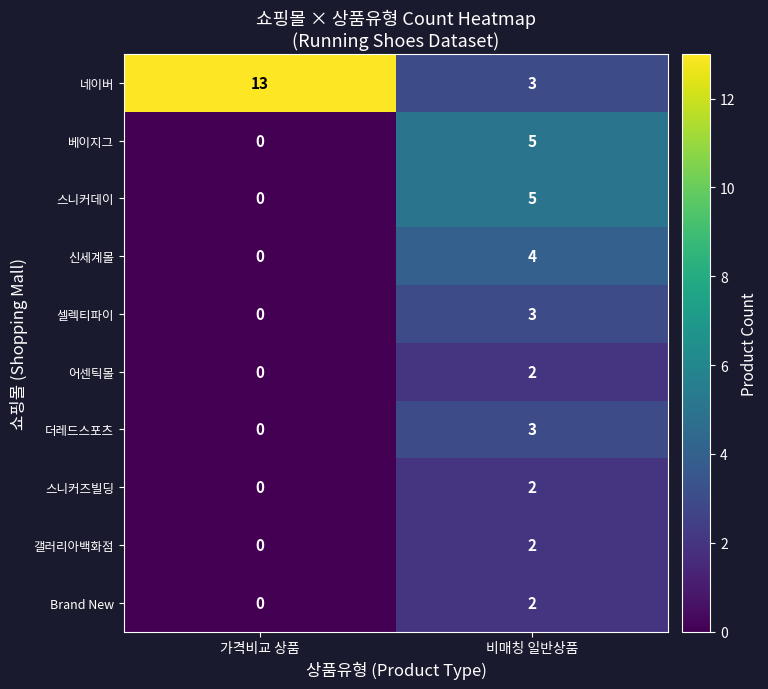

Count the number of categories in the chart.

2